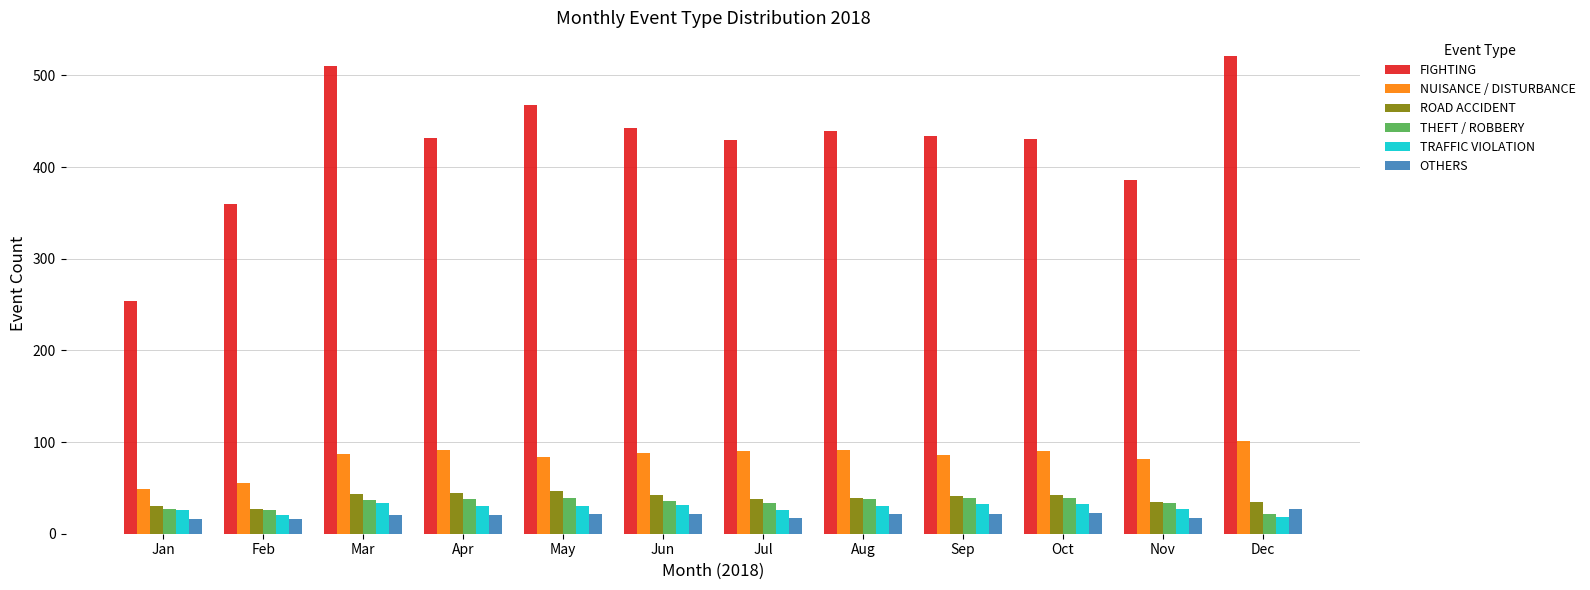

List the series in order of their peak value, lowest first.

OTHERS, TRAFFIC VIOLATION, THEFT / ROBBERY, ROAD ACCIDENT, NUISANCE / DISTURBANCE, FIGHTING